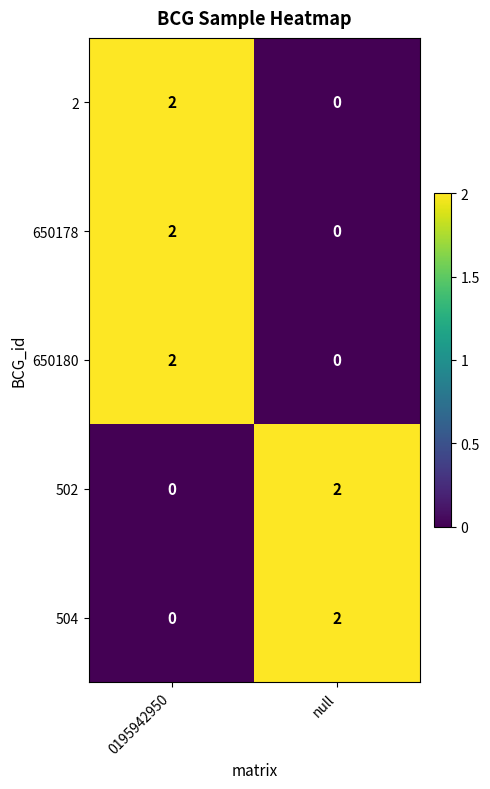

Is it true that 2 equals 1 at 0195942950?

False